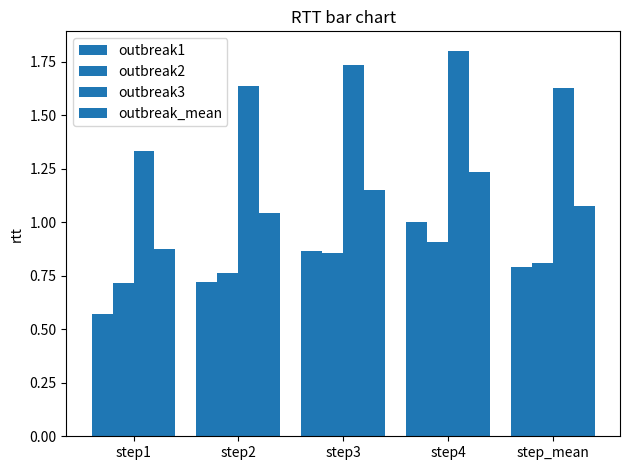

How many categories are shown in the chart?

5